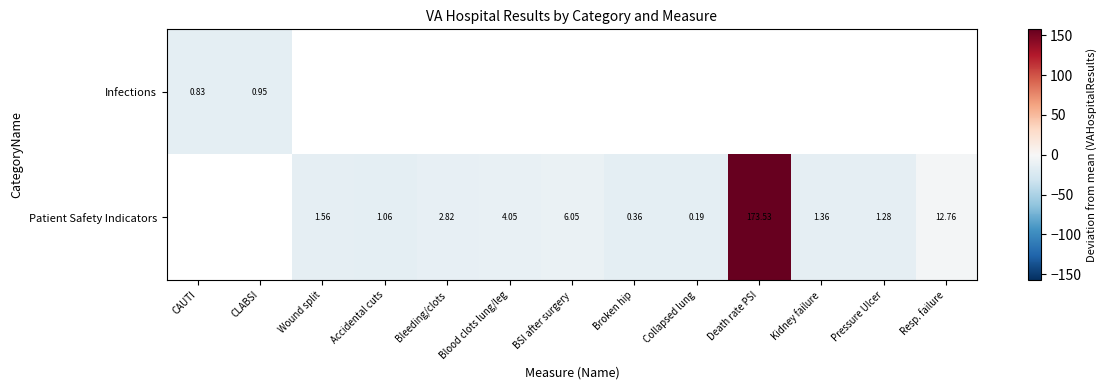

Is the value of Infections at Wound split greater than the value of Patient Safety Indicators at Death rate PSI?

No